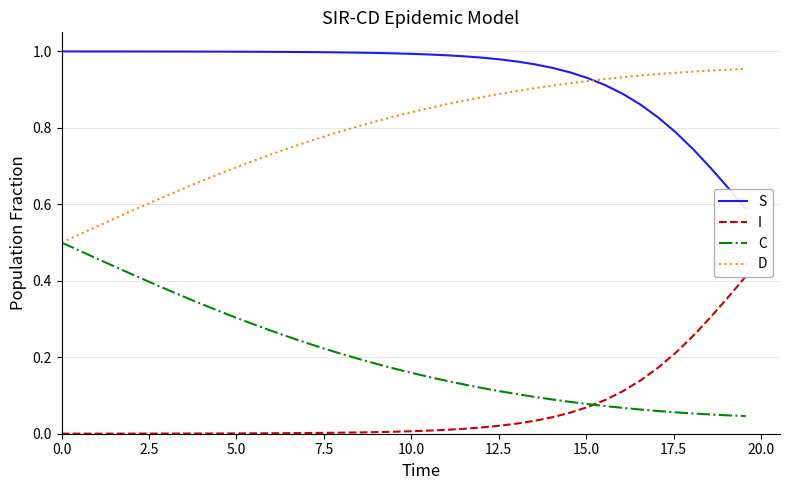

What is the difference between the maximum and second lowest values in the I series?

0.4